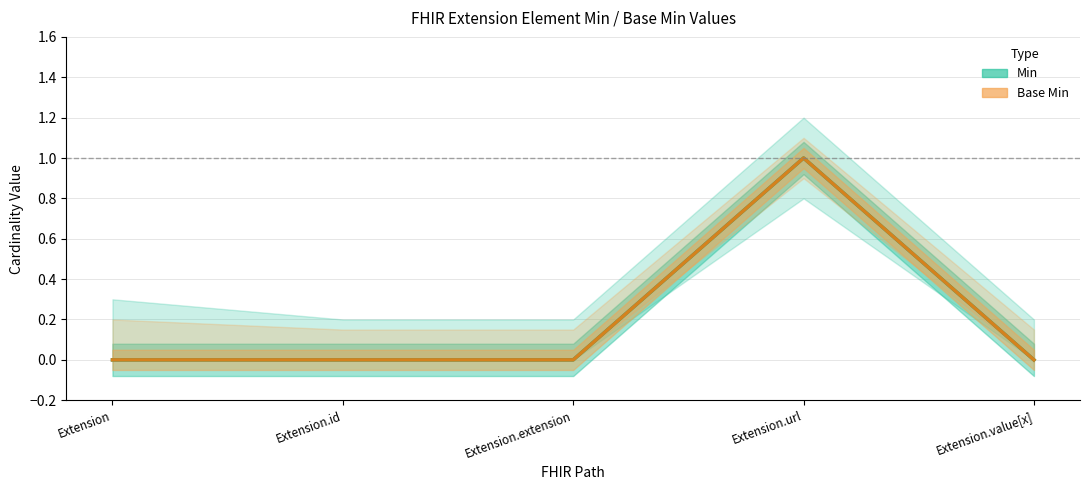

Which series has the largest range (max minus min)?

Min